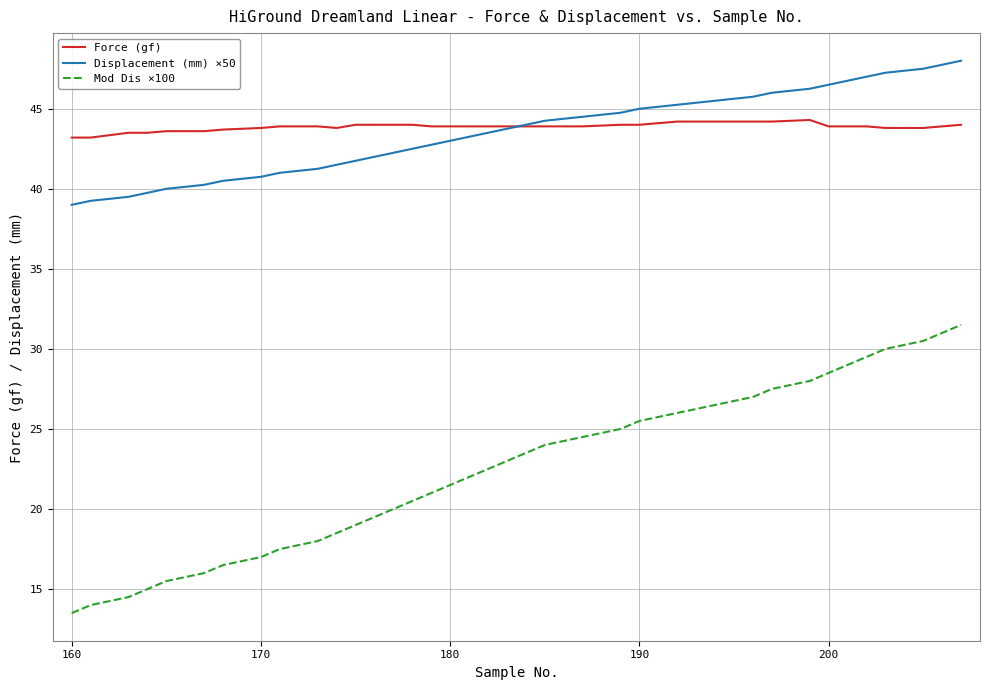

Which series has the largest range (max minus min)?

Mod Dis ×100